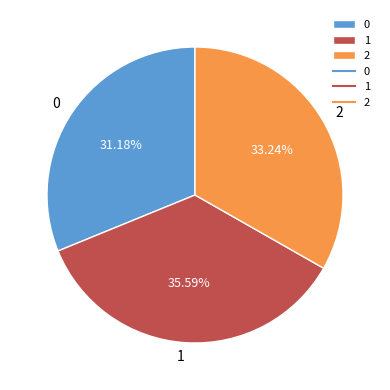

Rank the categories by value from highest to lowest.

1, 2, 0